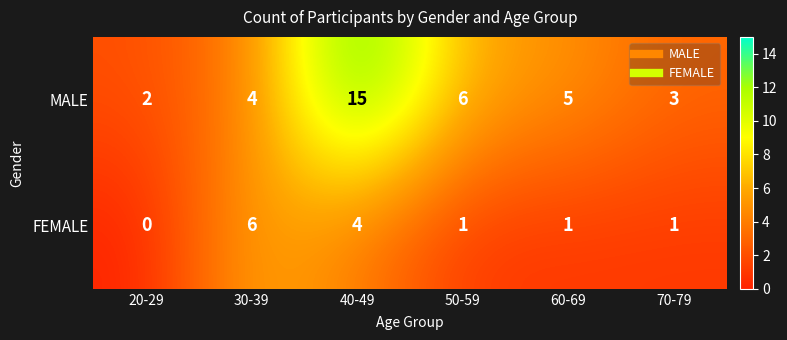

Count the number of data series in this chart.

2